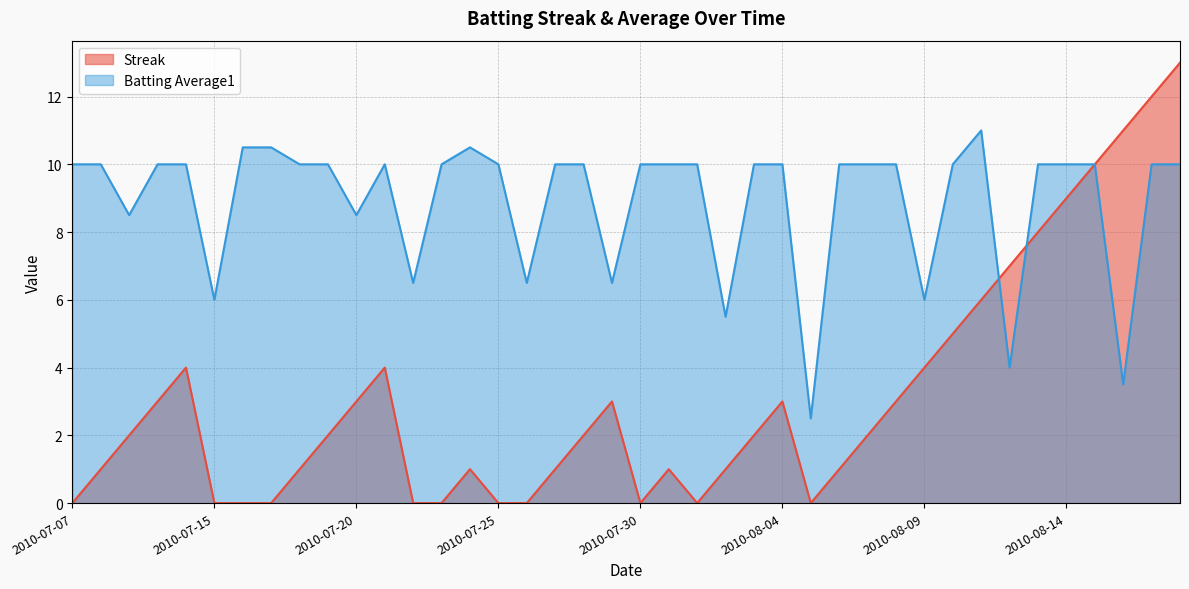

What is the difference between the Batting Average1 values at 2010-07-09 and 2010-08-09?

2.5